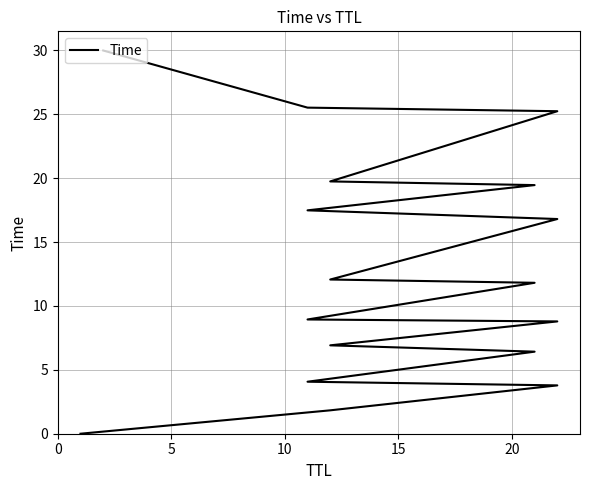

What is the value of the 6th point from the left?

6.9